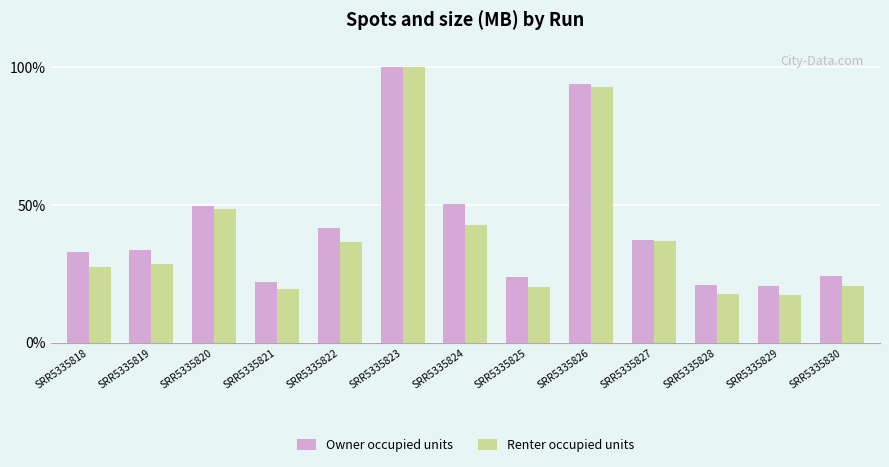

Does the chart contain any negative values?

No